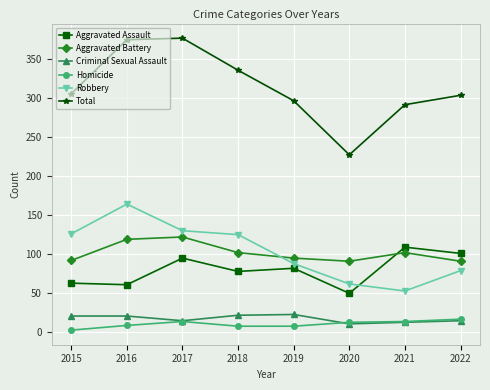

Between 2017 and 2020, which series saw the biggest shift?

Total